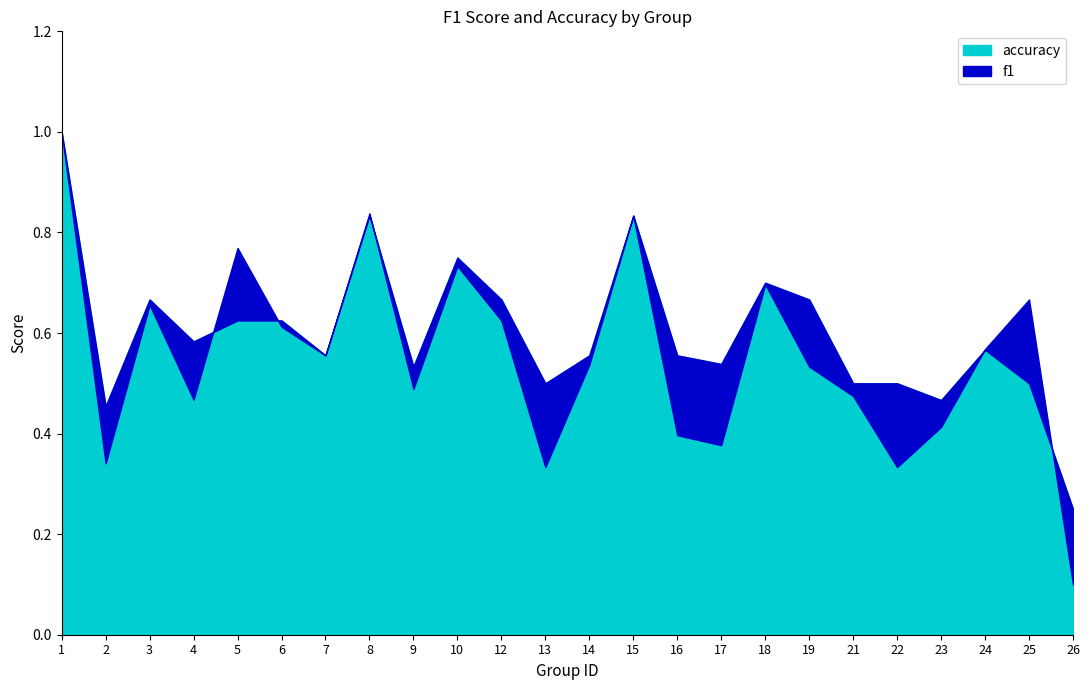

What is the value of the f1 point at the 9th from the left?

0.5